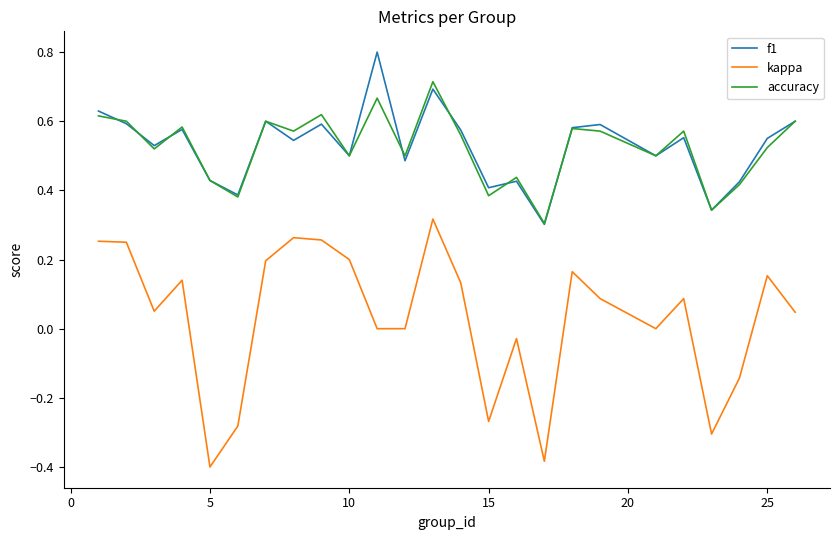

Count the accuracy values in the range 0 to 1.

25